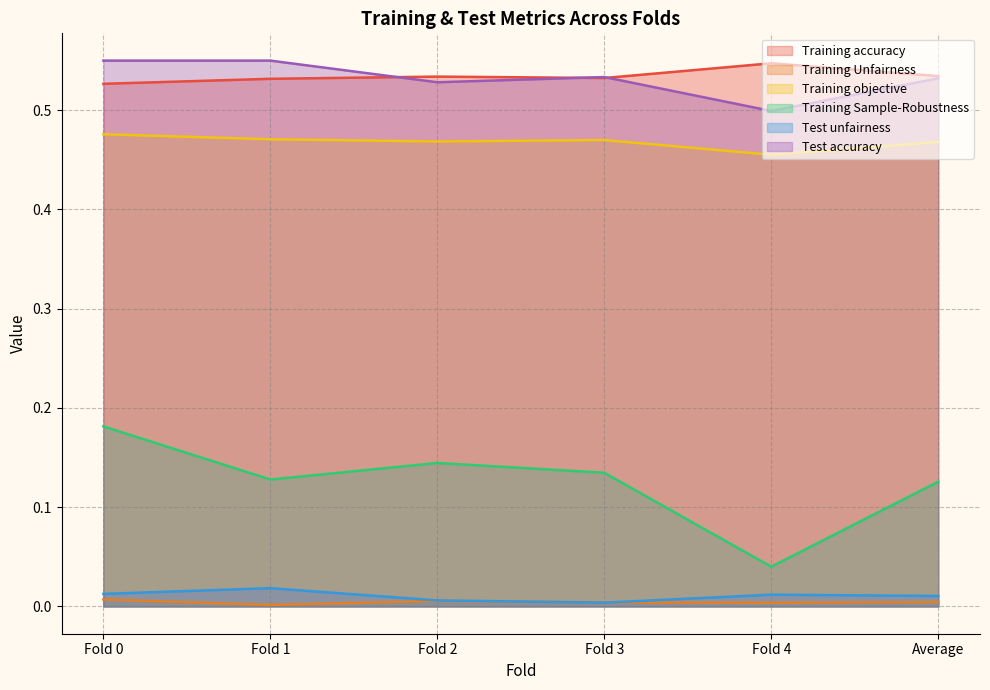

Count the number of data series in this chart.

6